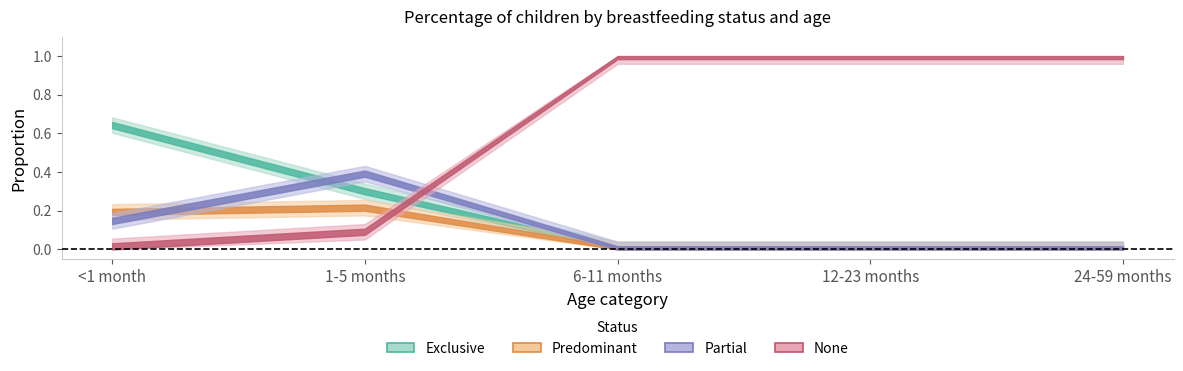

How many lines are shown in the chart?

4